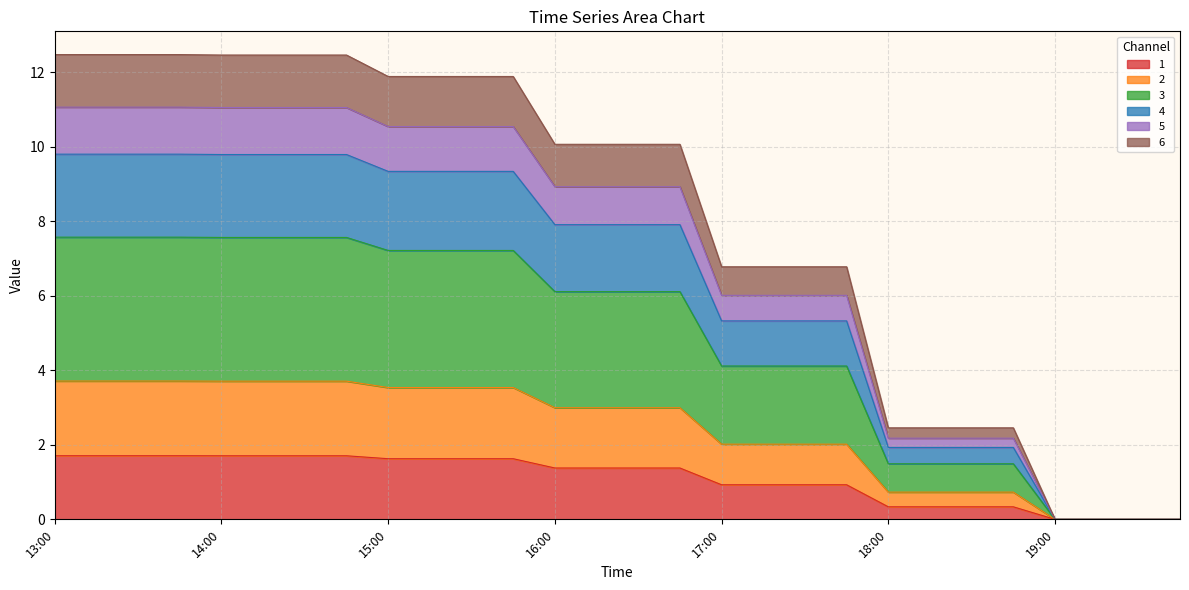

How many positive values does the 6 series have?

24